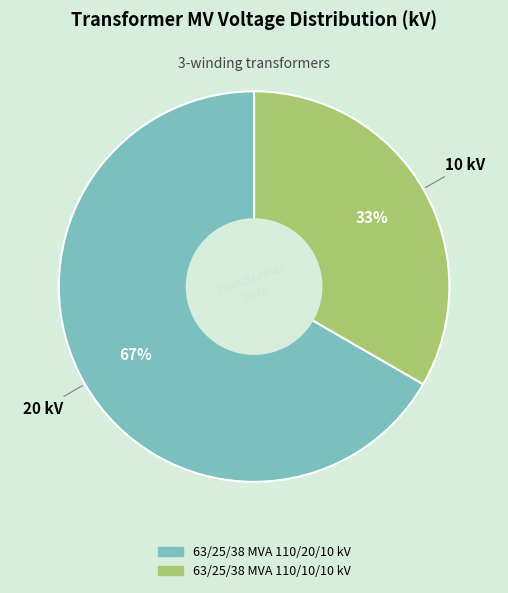

Is there any slice that represents more than half of the pie?

Yes